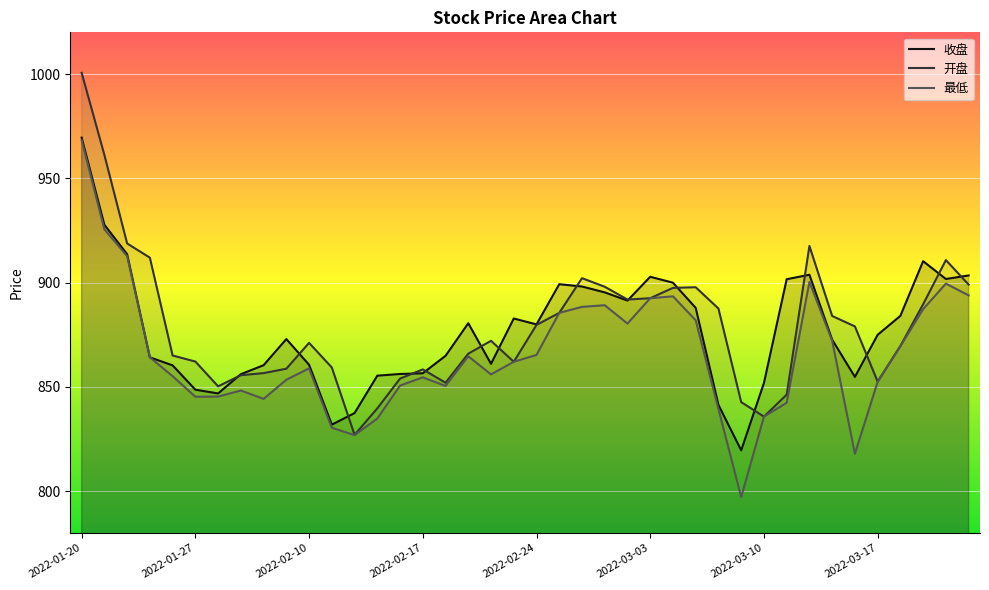

How many lines are shown in the chart?

3